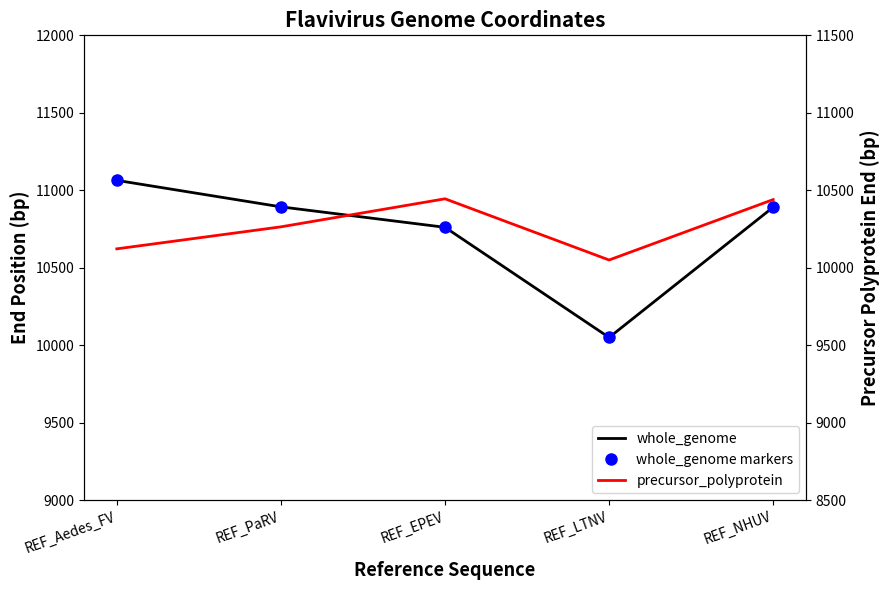

True or false: precursor_polyprotein and whole_genome cross at least once.

False